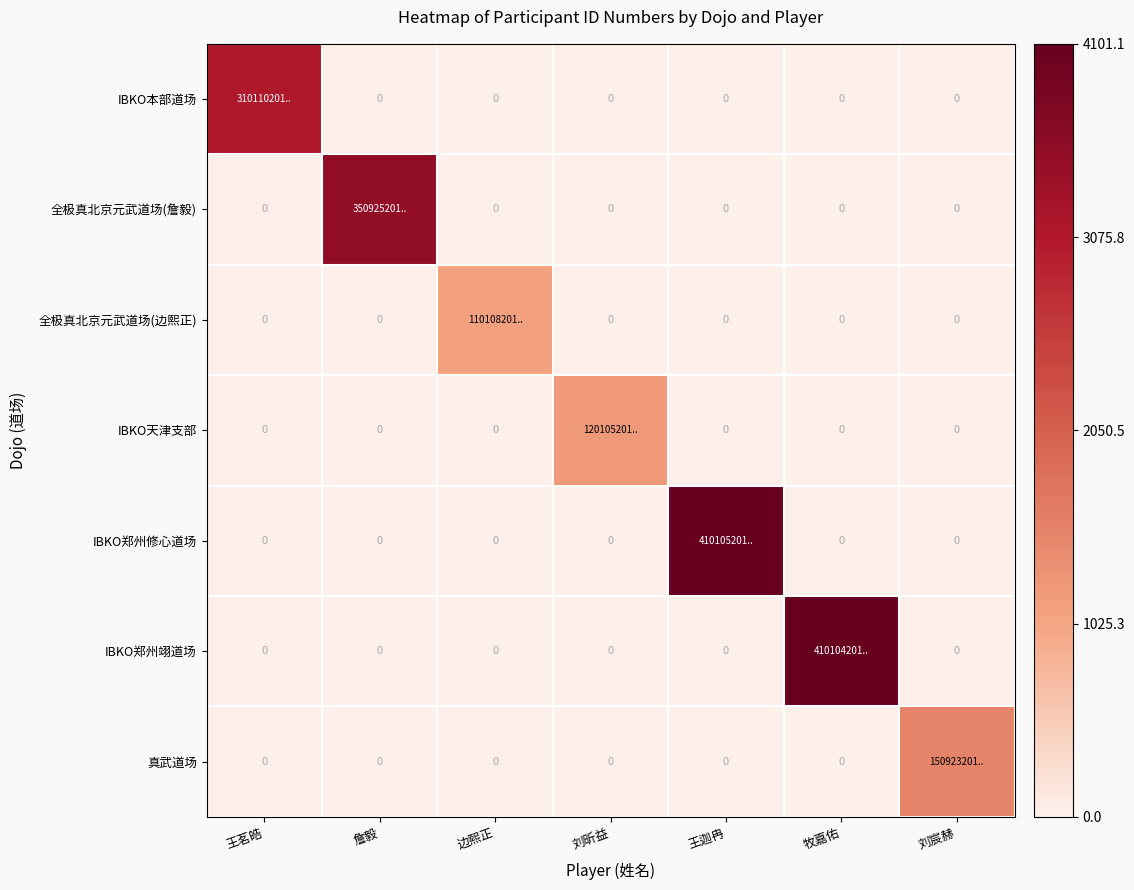

The 全极真北京元武道场(边熙正) series shows 0.0 at 詹毅. True or false?

True